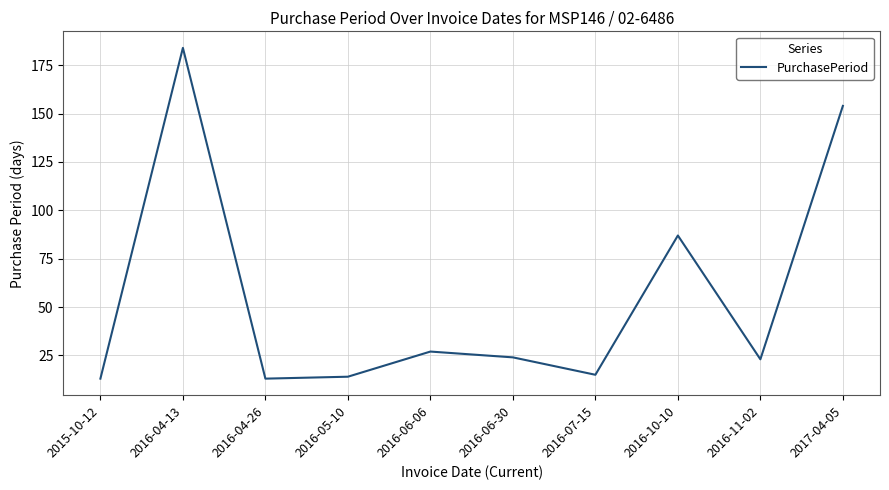

What is the change in value from 2015-10-12 to 2016-11-02?

+10